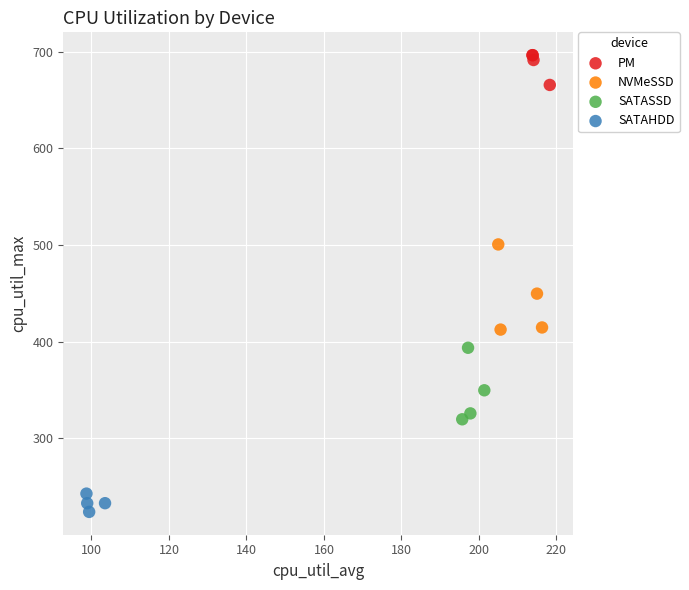

Which series contains the lowest Y value?

SATAHDD